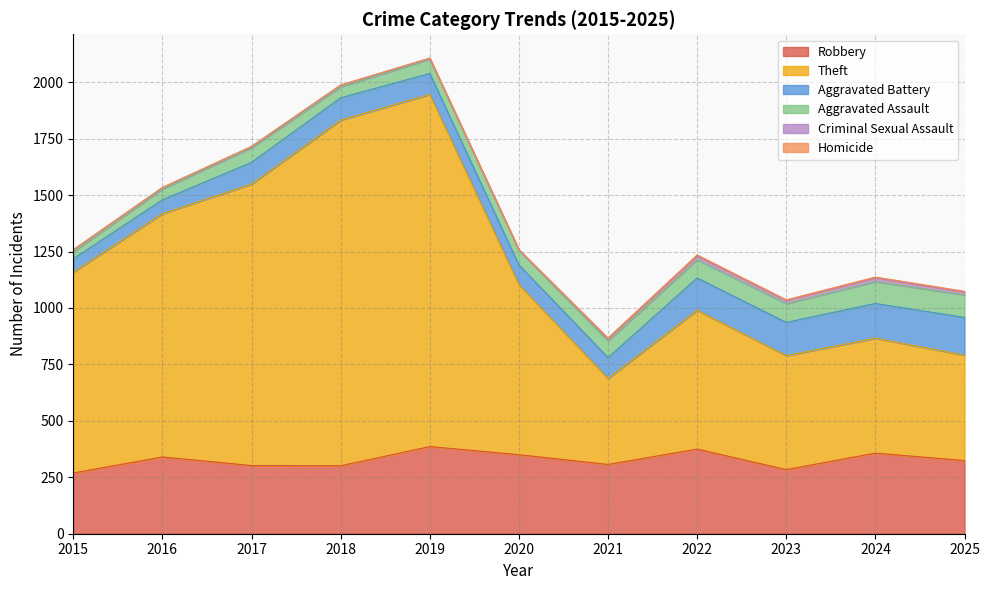

At which label does Aggravated Battery reach its minimum?

2015